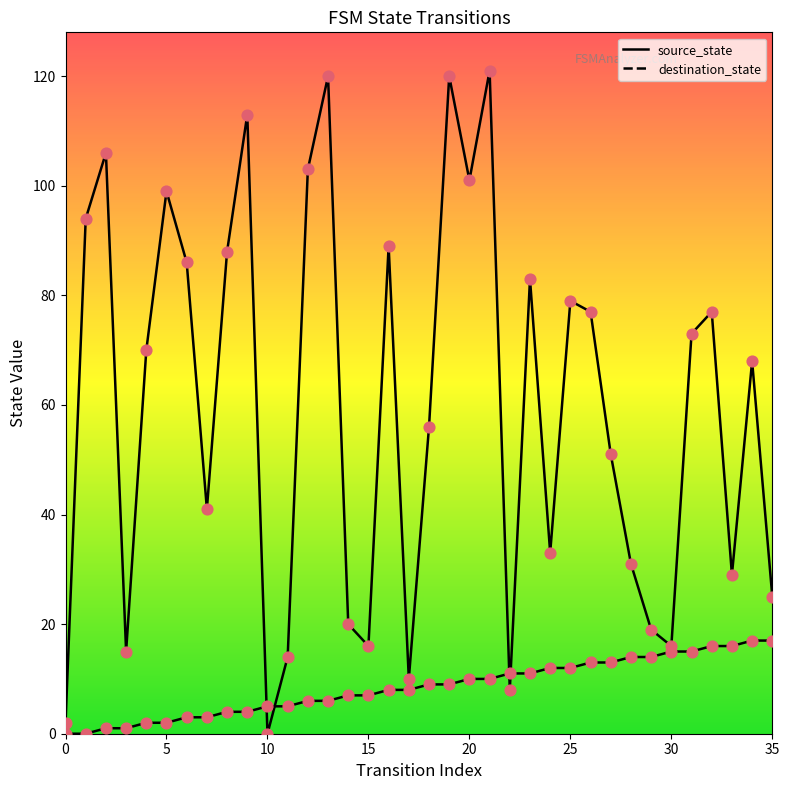

Does the chart have visible grid lines?

No